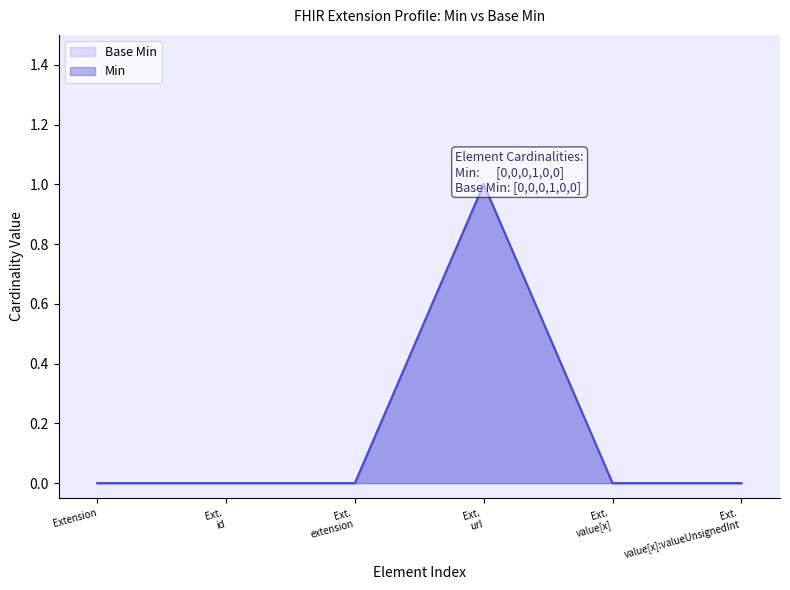

How many lines are shown in the chart?

2